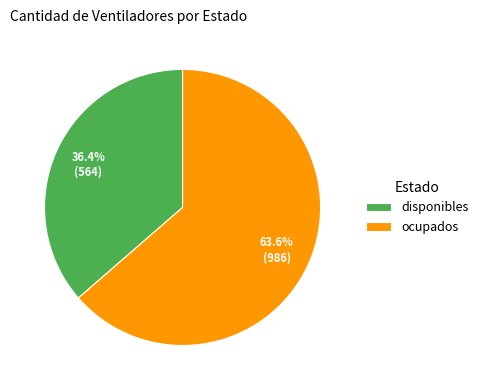

Rank the categories by value from lowest to highest.

disponibles, ocupados